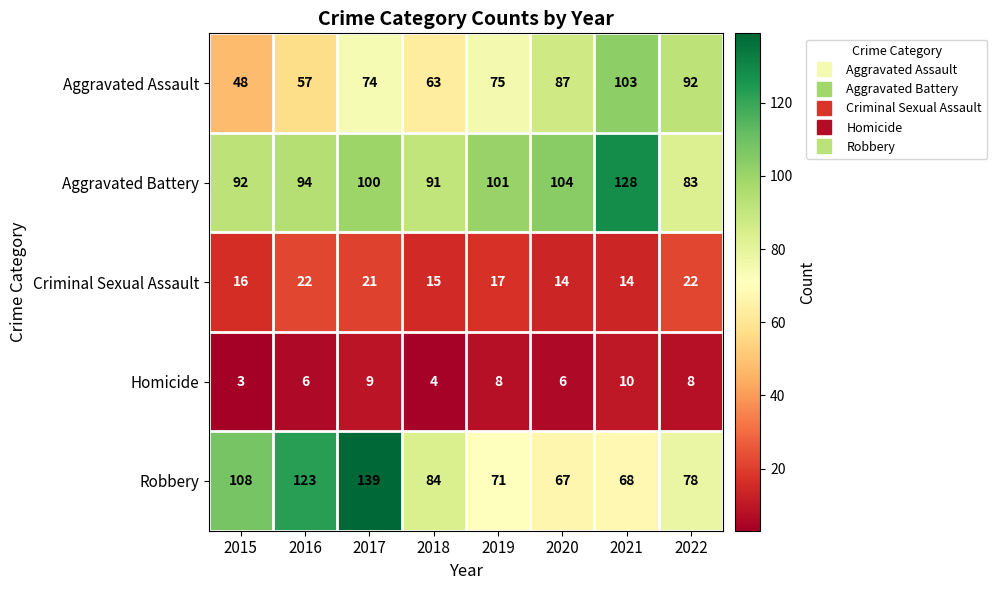

What is the total value across all series at 2019?

272